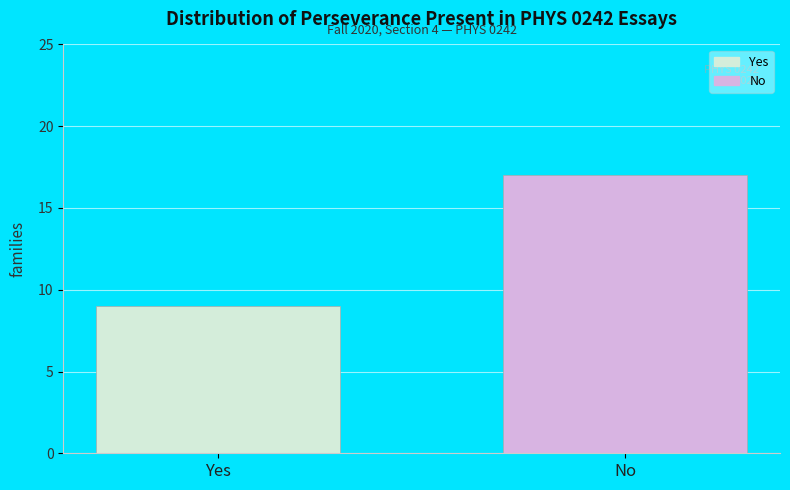

Which series has the widest spread of values?

Yes